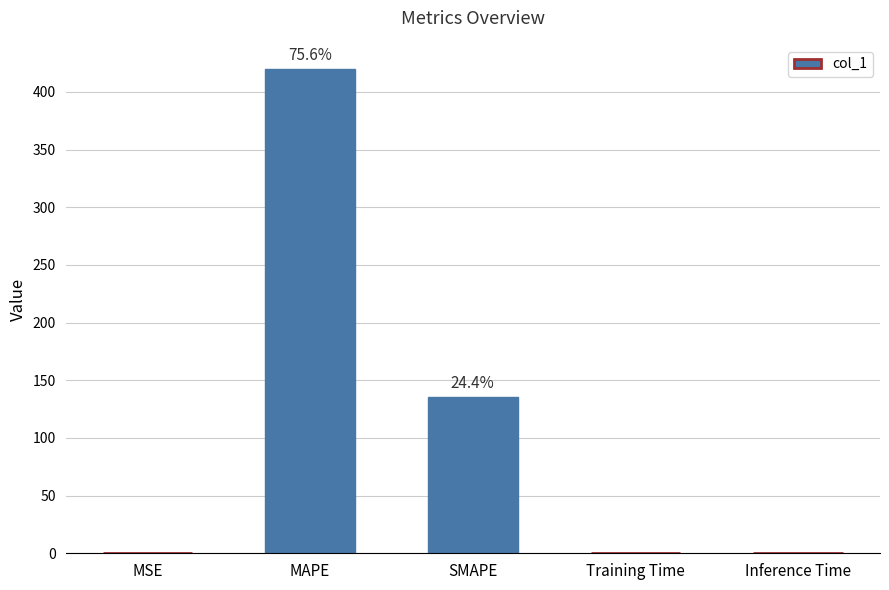

Between Inference Time and MAPE, which is larger?

MAPE